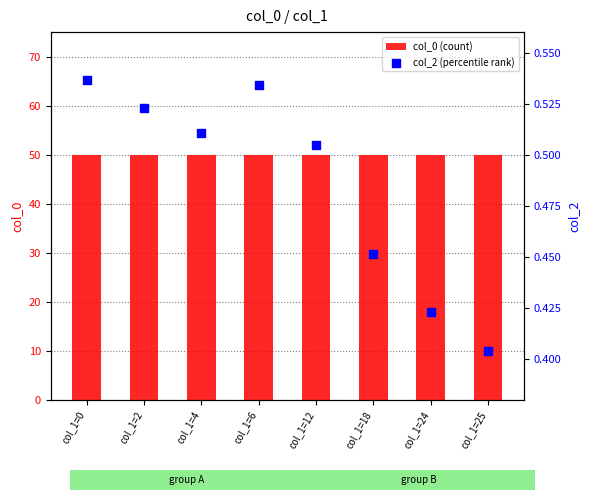

Is the value of col_0 (count) at col_1=18 greater than the value of col_2 (percentile rank) at col_1=4?

Yes